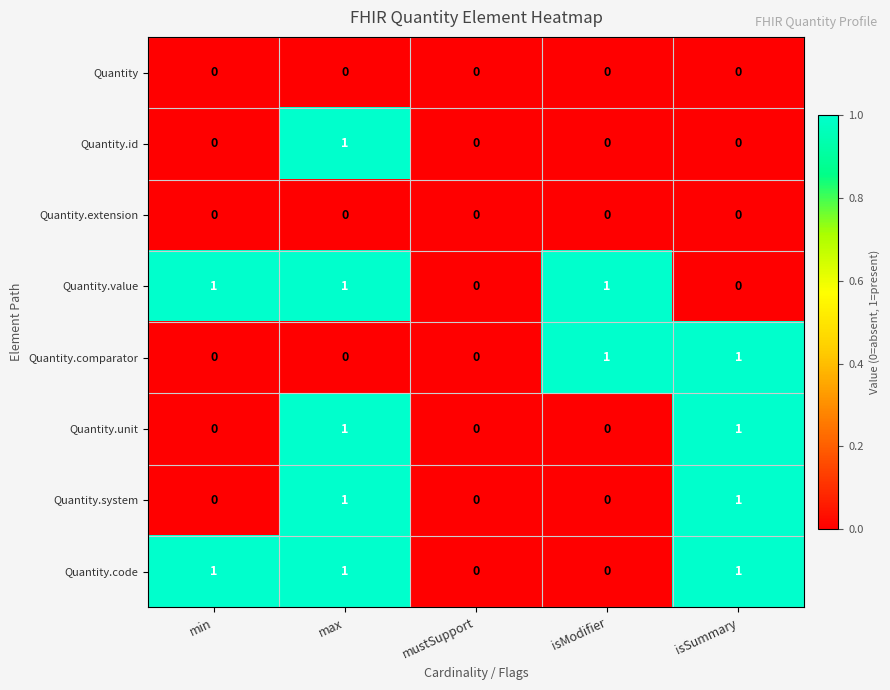

What is the total value across all series at isSummary?

4